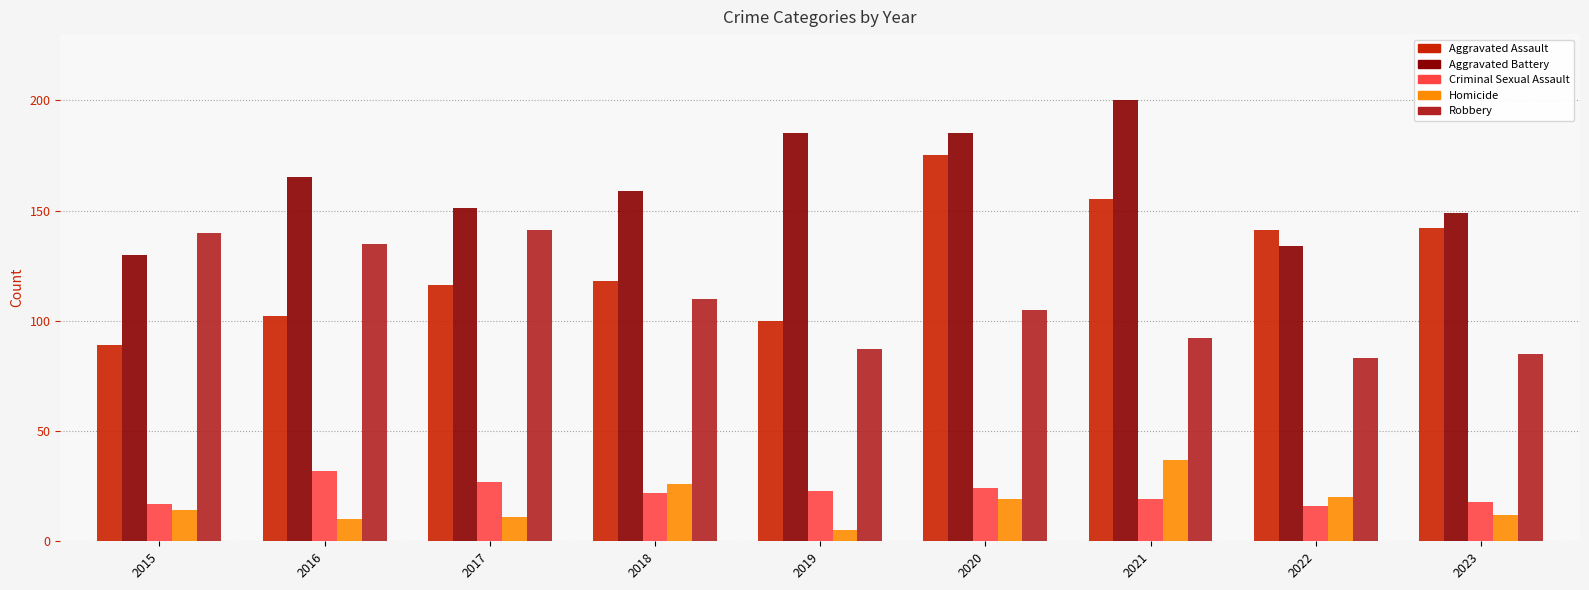

Reading left to right, extract all data points from this chart.

Aggravated Assault: 2015=89	2016=102	2017=116	2018=118	2019=100	2020=175	2021=155	2022=141	2023=142
Aggravated Battery: 2015=130	2016=165	2017=151	2018=159	2019=185	2020=185	2021=200	2022=134	2023=149
Criminal Sexual Assault: 2015=17	2016=32	2017=27	2018=22	2019=23	2020=24	2021=19	2022=16	2023=18
Homicide: 2015=14	2016=10	2017=11	2018=26	2019=5	2020=19	2021=37	2022=20	2023=12
Robbery: 2015=140	2016=135	2017=141	2018=110	2019=87	2020=105	2021=92	2022=83	2023=85